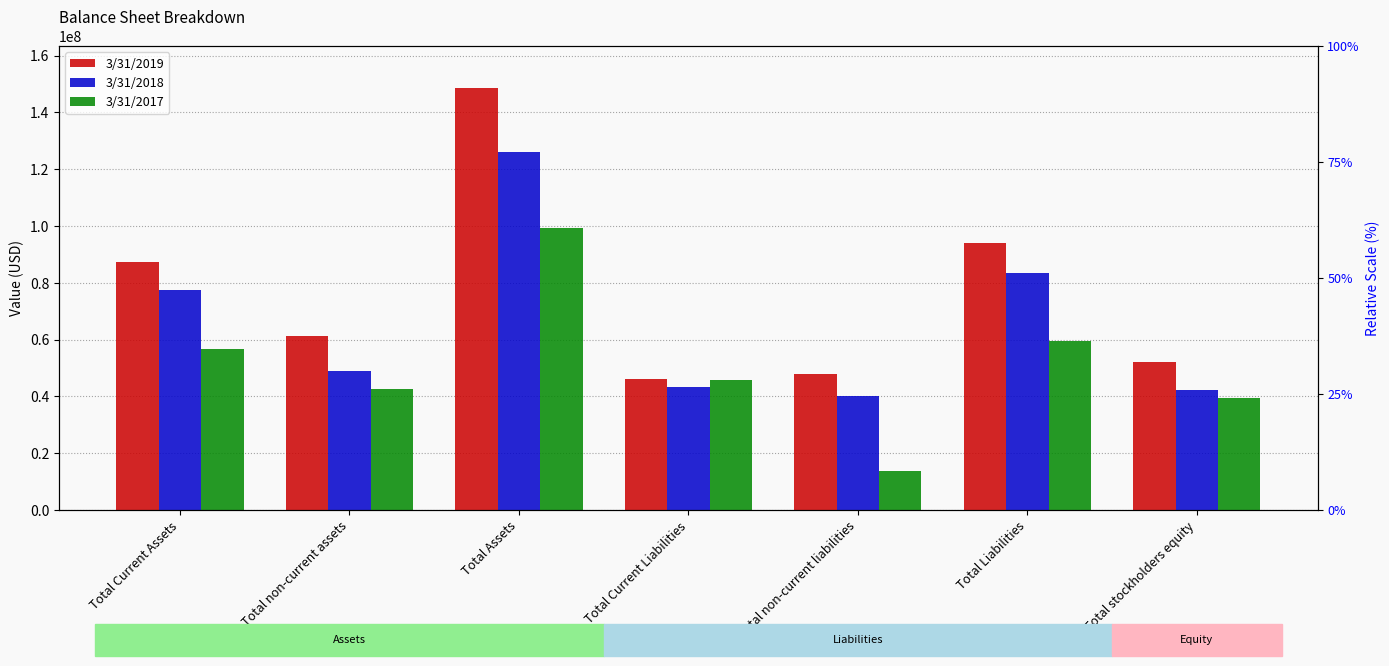

Which has a higher value, Total non-current assets or Total Liabilities?

Total Liabilities